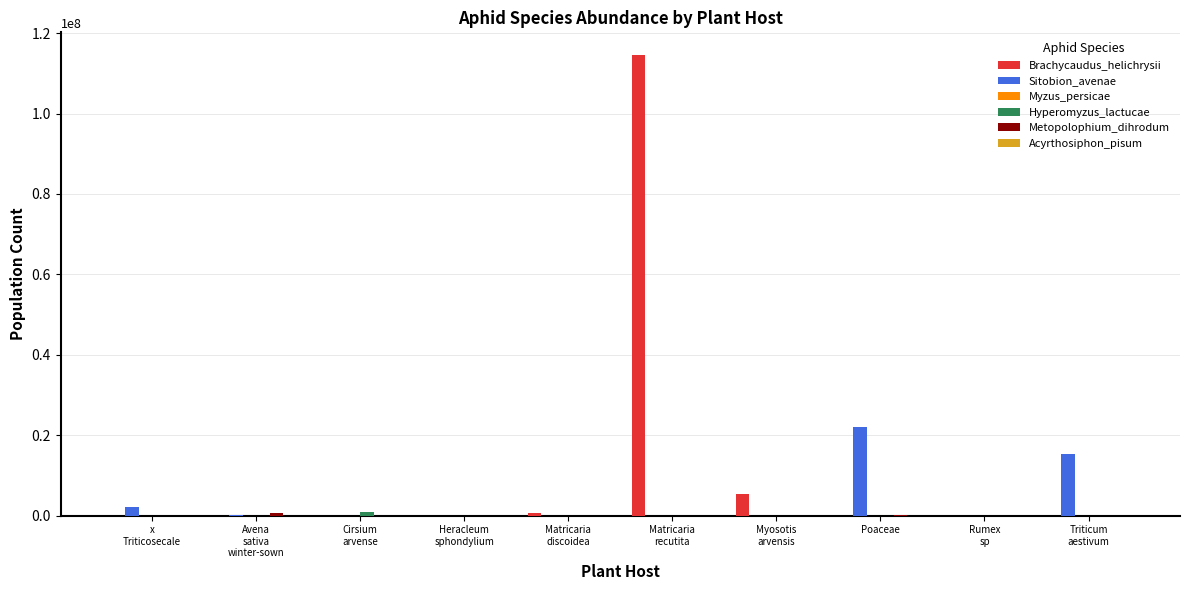

Which label corresponds to the largest value in the chart?

Matricaria
recutita